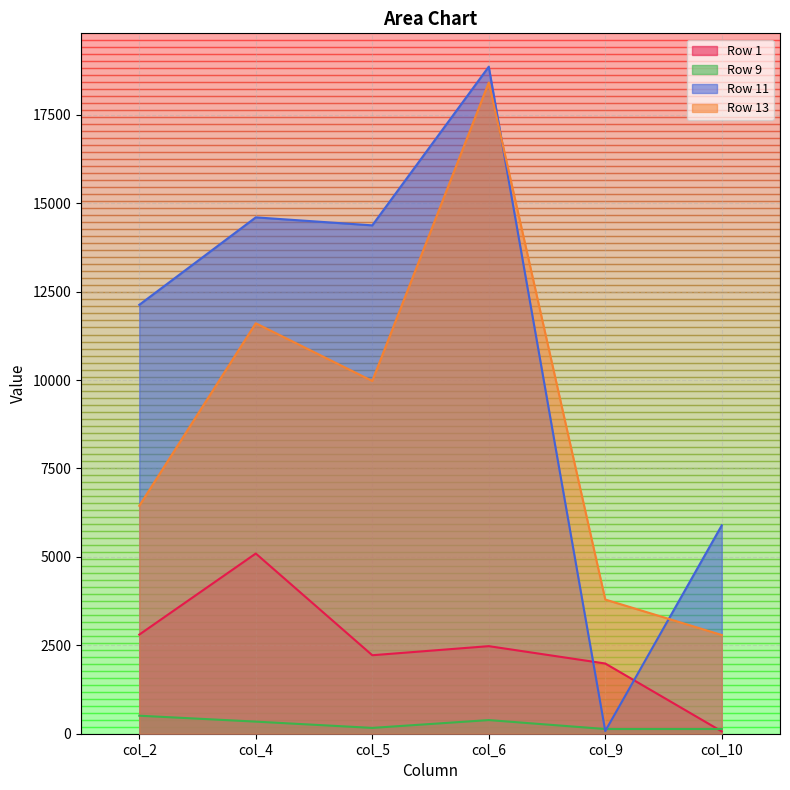

Is the value of Row 13 at col_10 greater than the value of Row 1 at col_4?

No